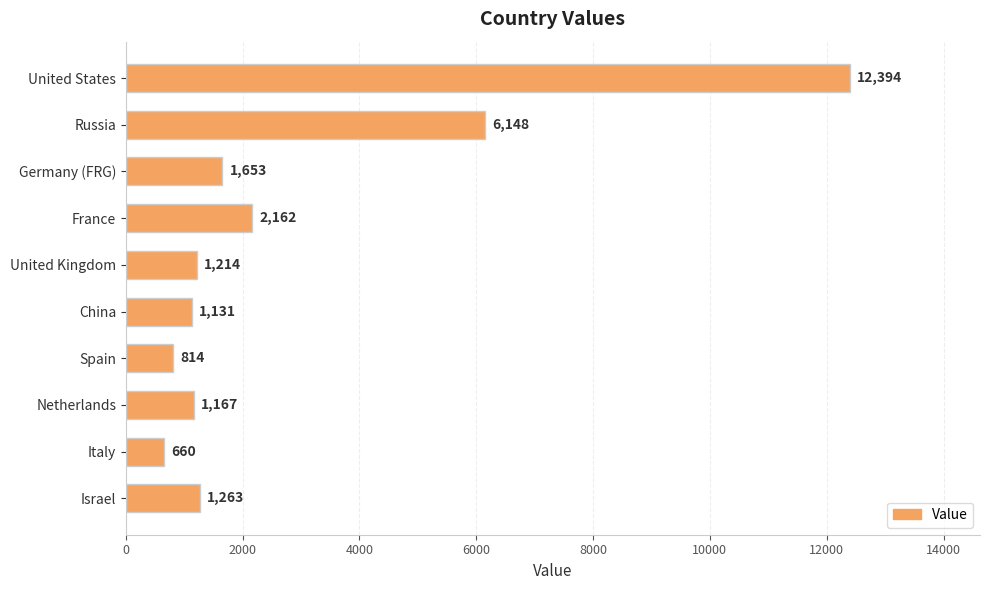

What is the label of the 6th bar from the top?

China